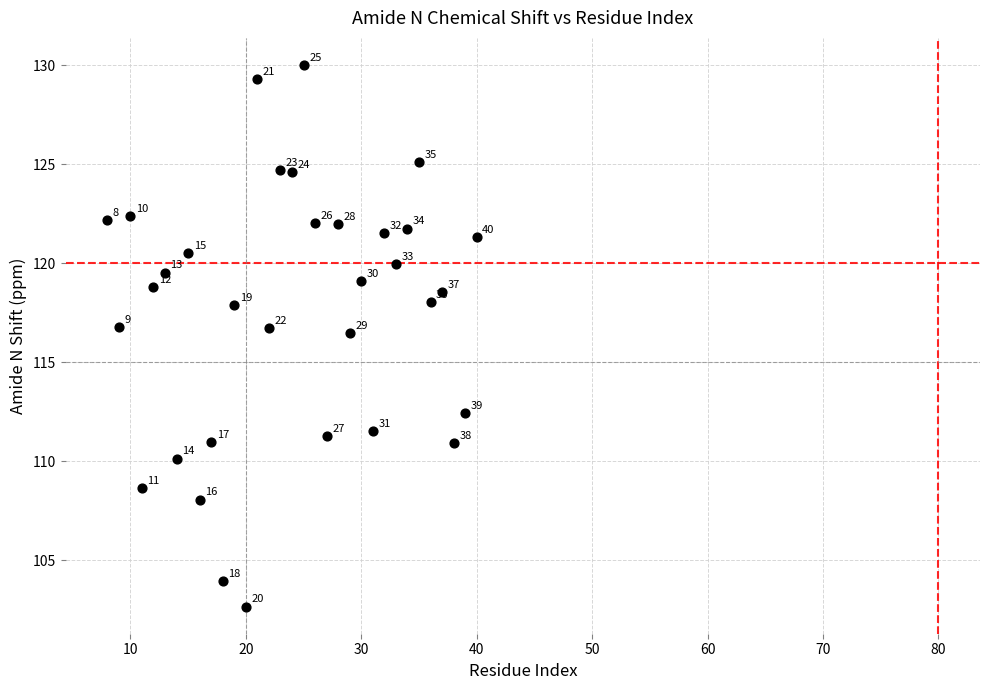

What is the range of Y values (max minus min)?

27.3